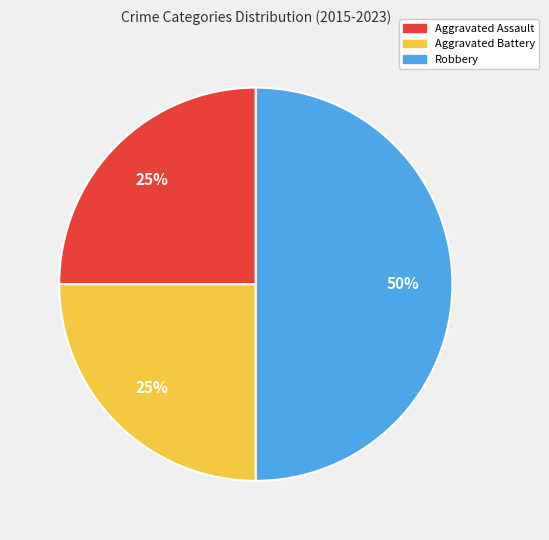

Combined, do Robbery and Aggravated Battery account for over 50%?

Yes